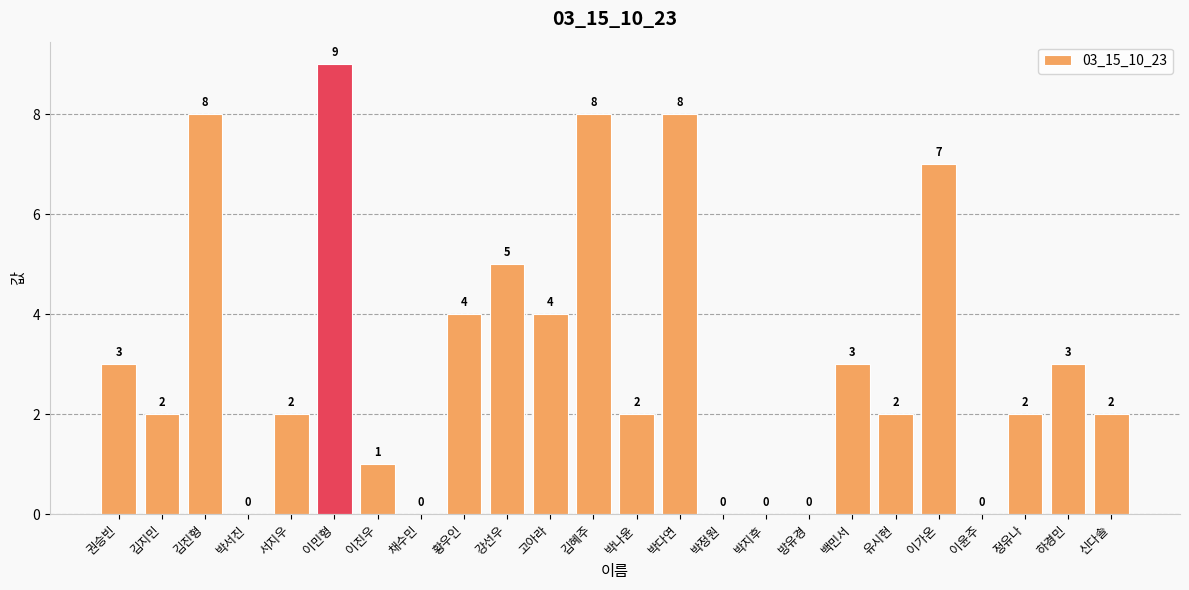

Count the values in the range 1 to 5.

13